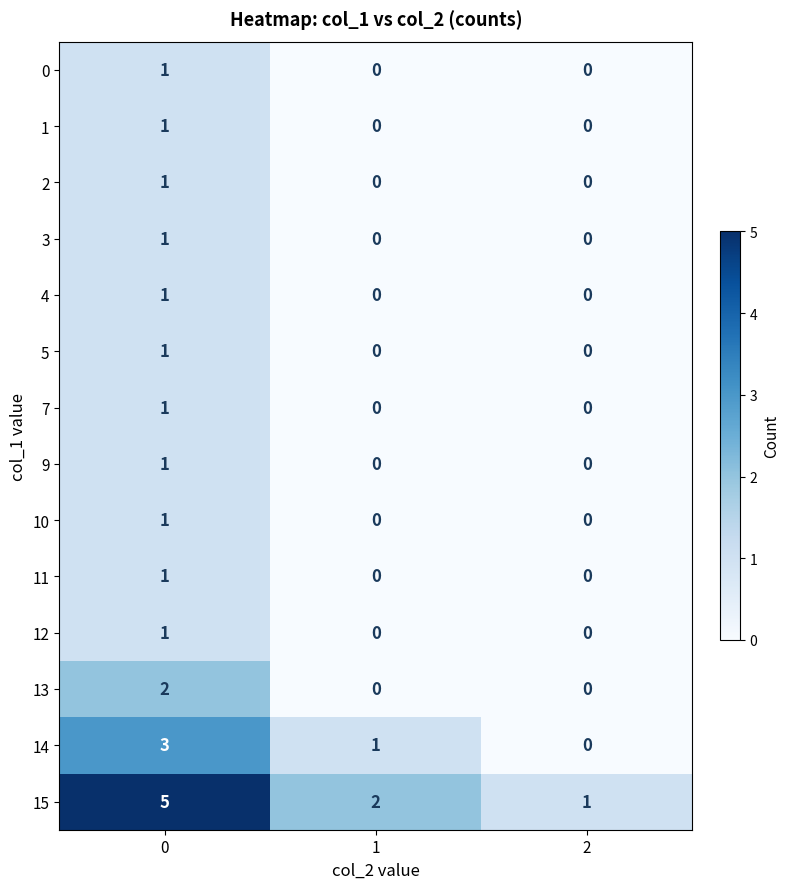

True or false: 0 has a value of 1 at 0.

True